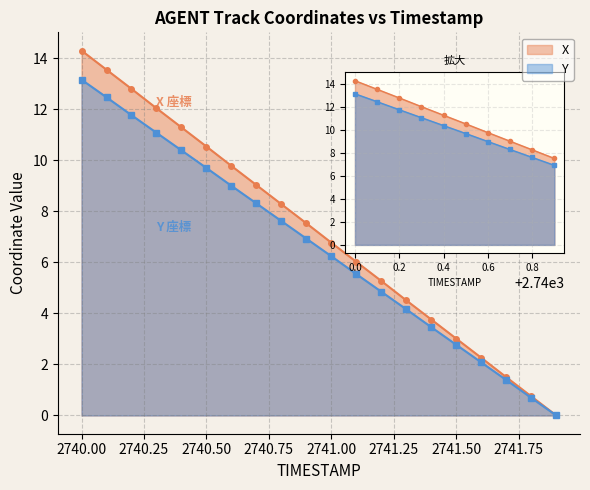

What is the difference between the highest and lowest values at 2742.00?

0.6